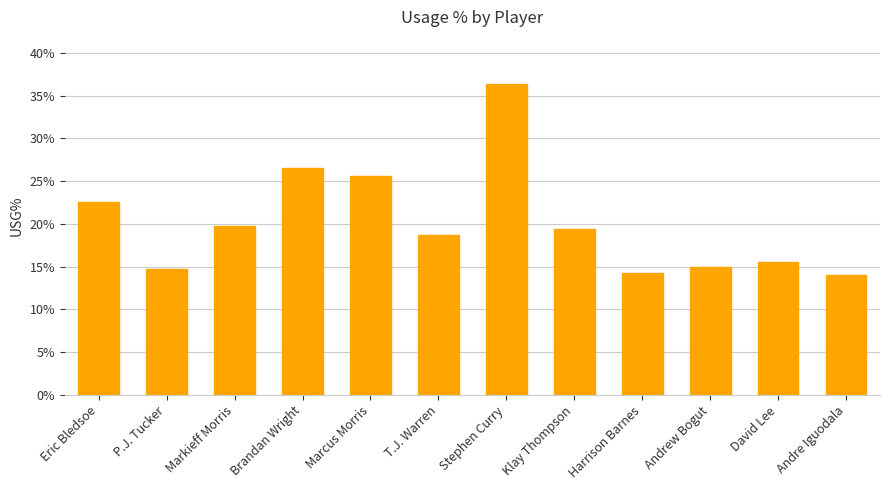

How many values are below 19?

6